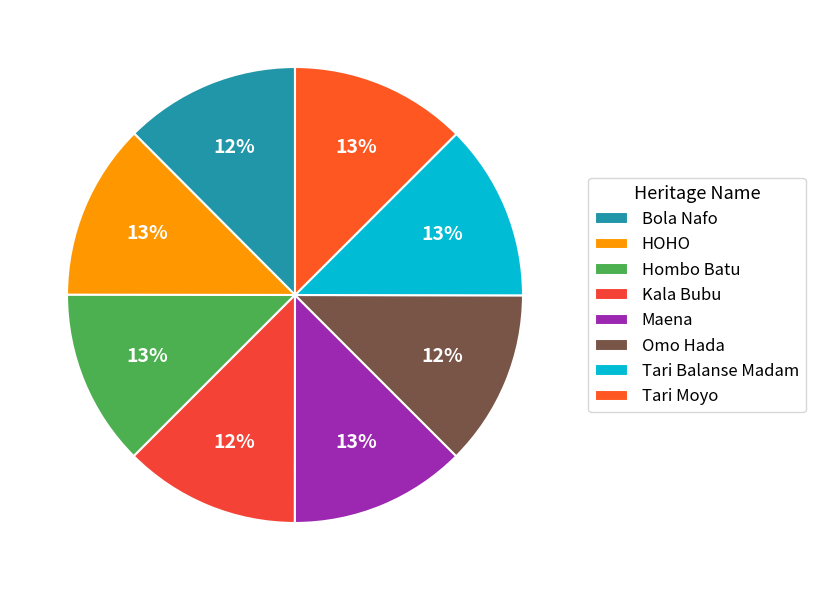

How many segments does this pie chart have?

8